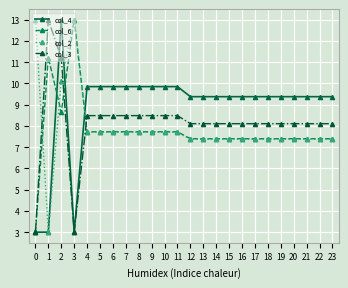

What is the minimum value shown in the chart?

3.0